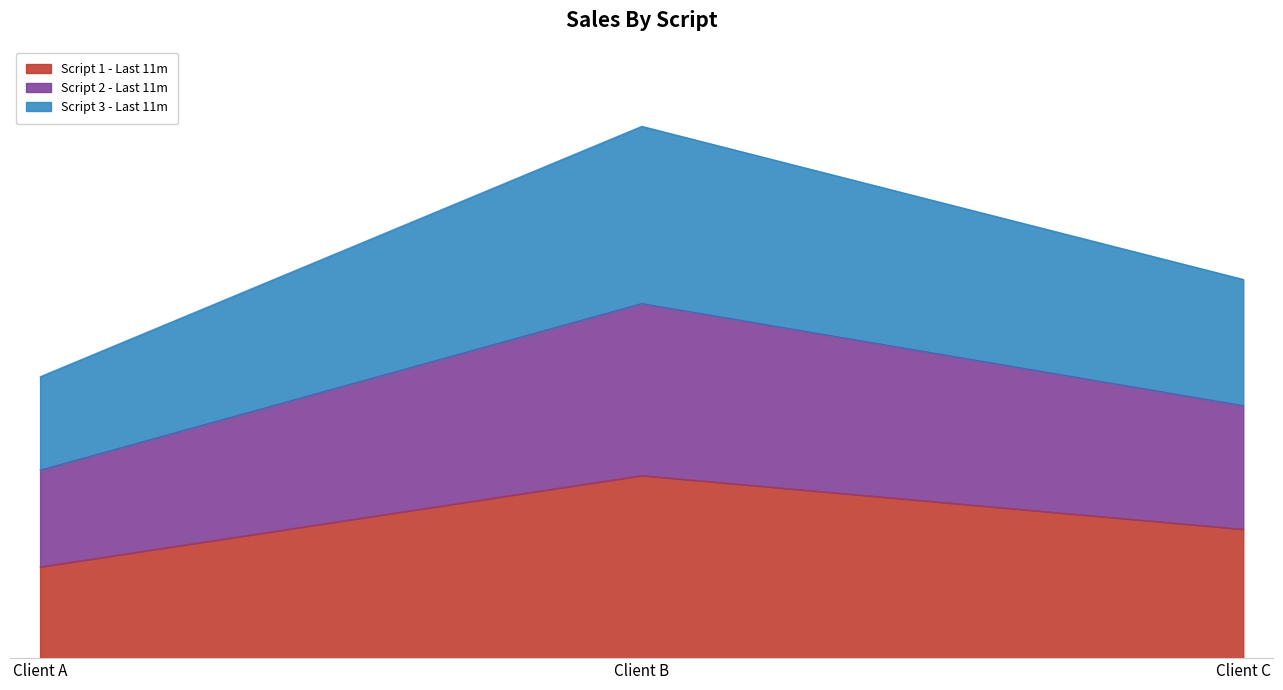

What is the average value of the Script 2 - Last 11m series?

2467